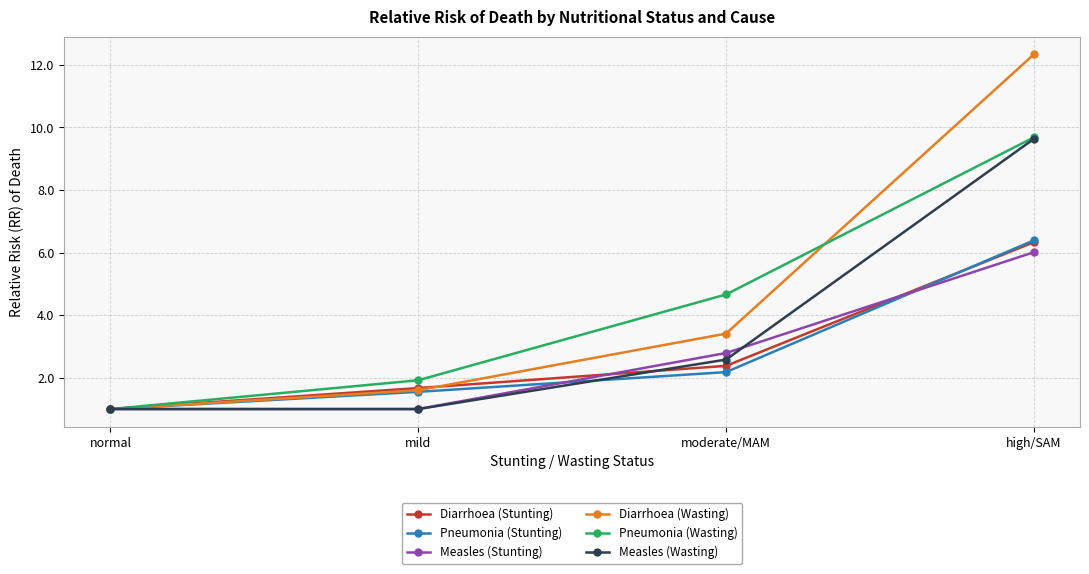

Is it true that Diarrhoea (Stunting) equals 6.3 at high/SAM?

True